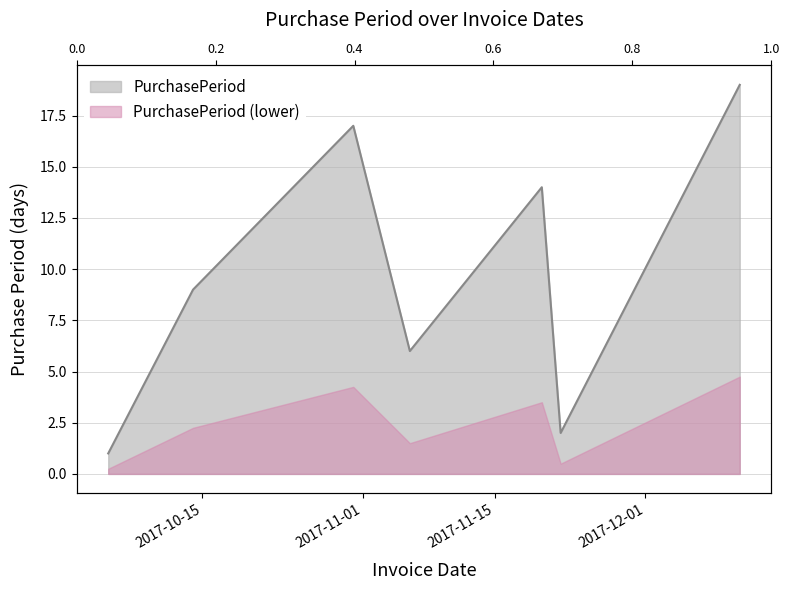

Where is the data nearest to the value 10?

2017-10-14